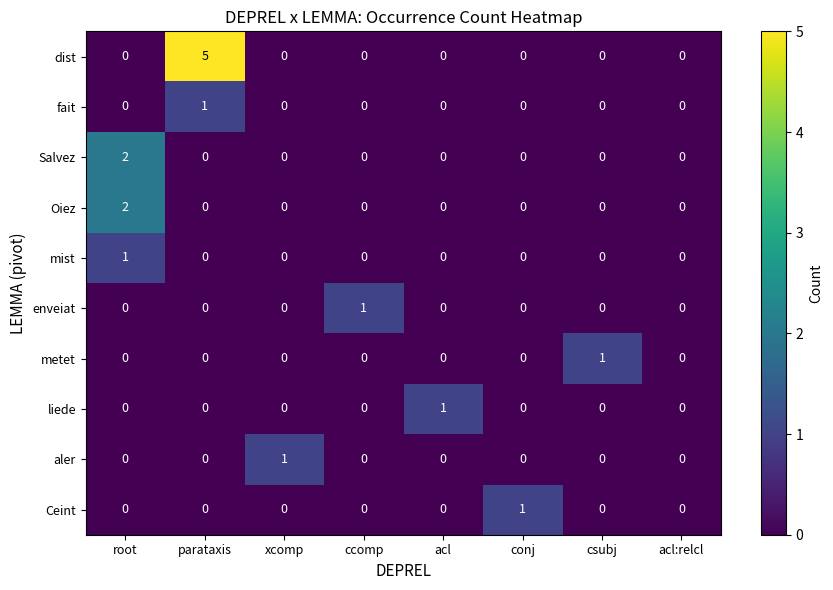

How many data points does each series have?

8